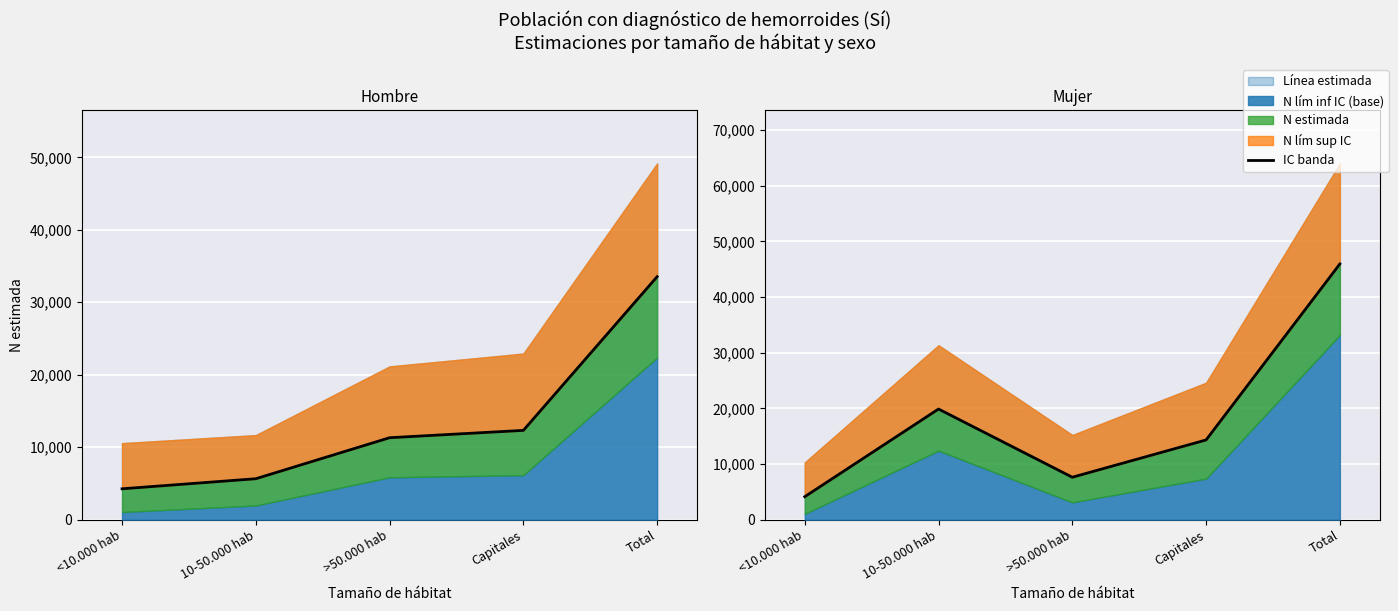

What is the label of the 1st point from the right?

Total